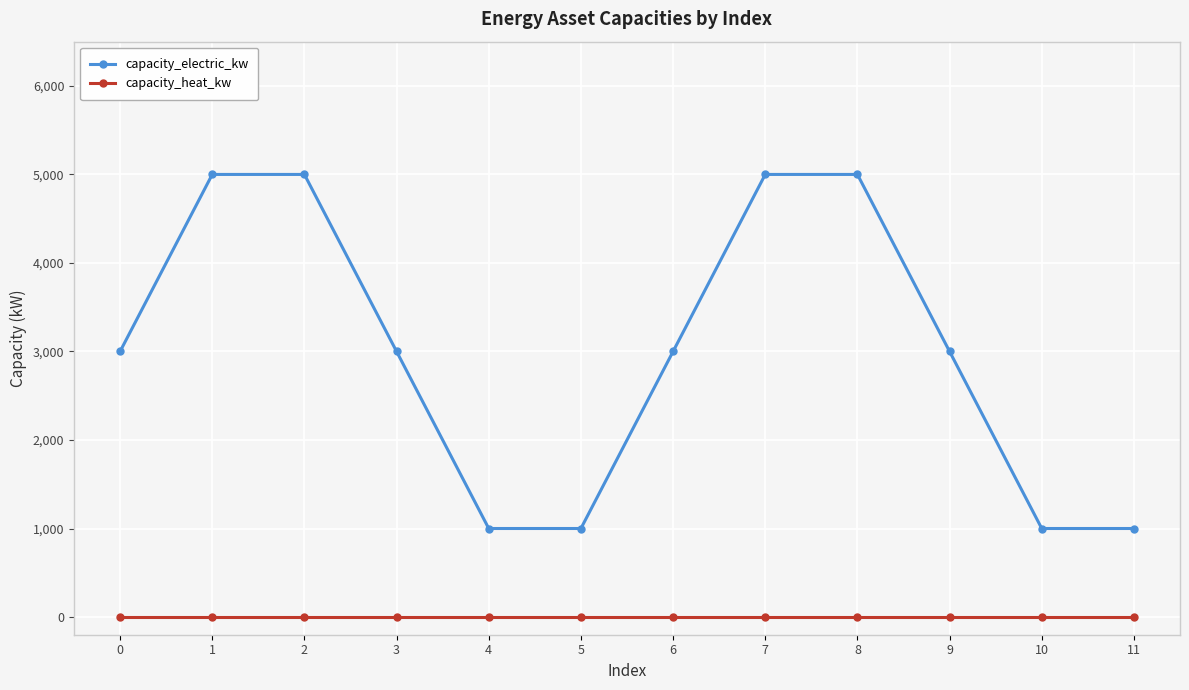

Reading right to left, extract all data points from this chart.

capacity_electric_kw: 1000	1000	3000	5000	5000	3000	1000	1000	3000	5000	5000	3000
capacity_heat_kw: 0	0	0	0	0	0	0	0	0	0	0	0